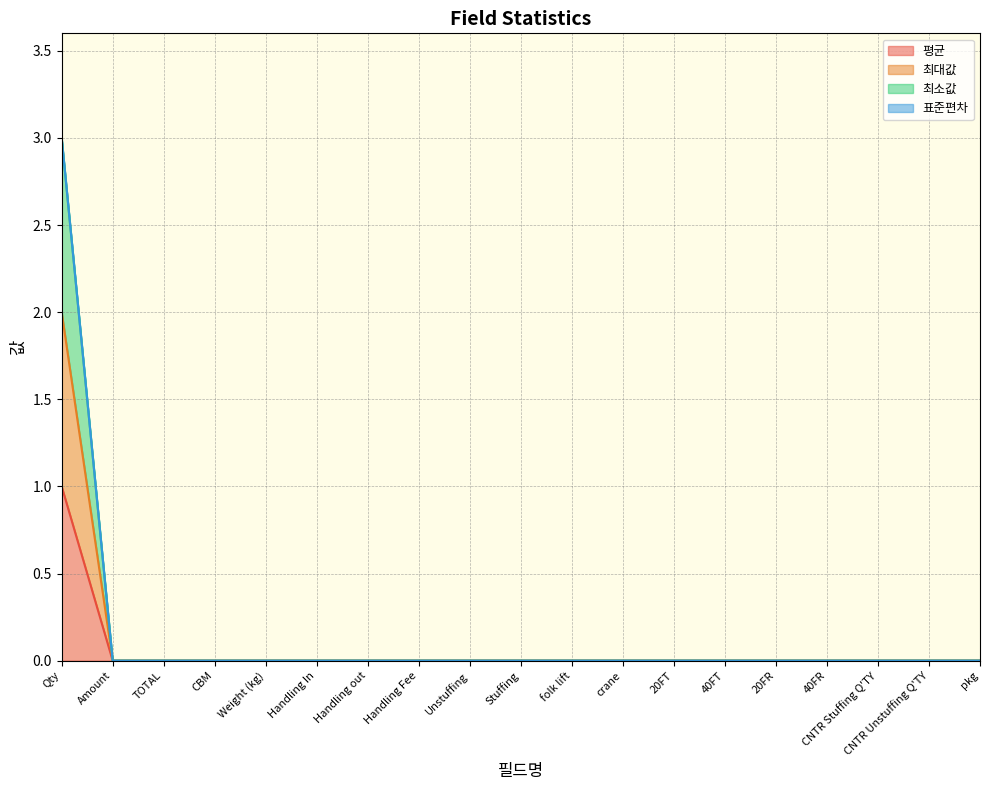

Which series has the largest total across all categories?

최소값